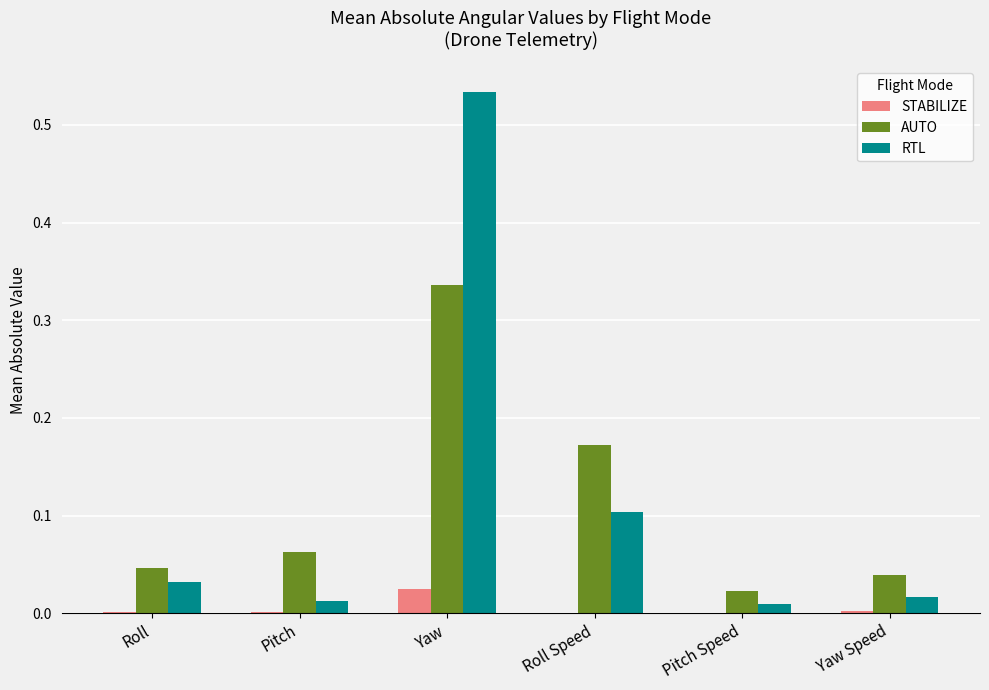

How many data points does each series have?

6